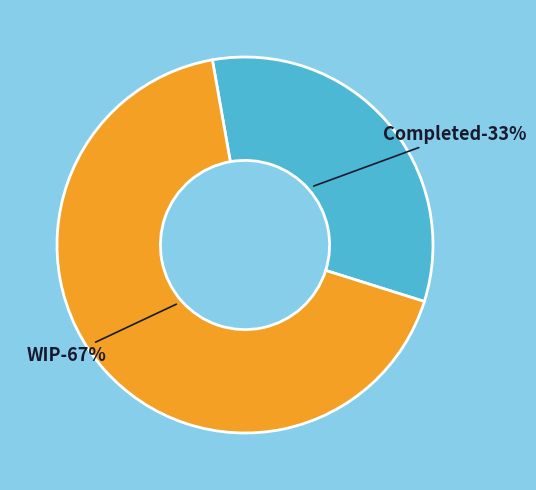

Which has a higher value, WIP or Completed?

WIP